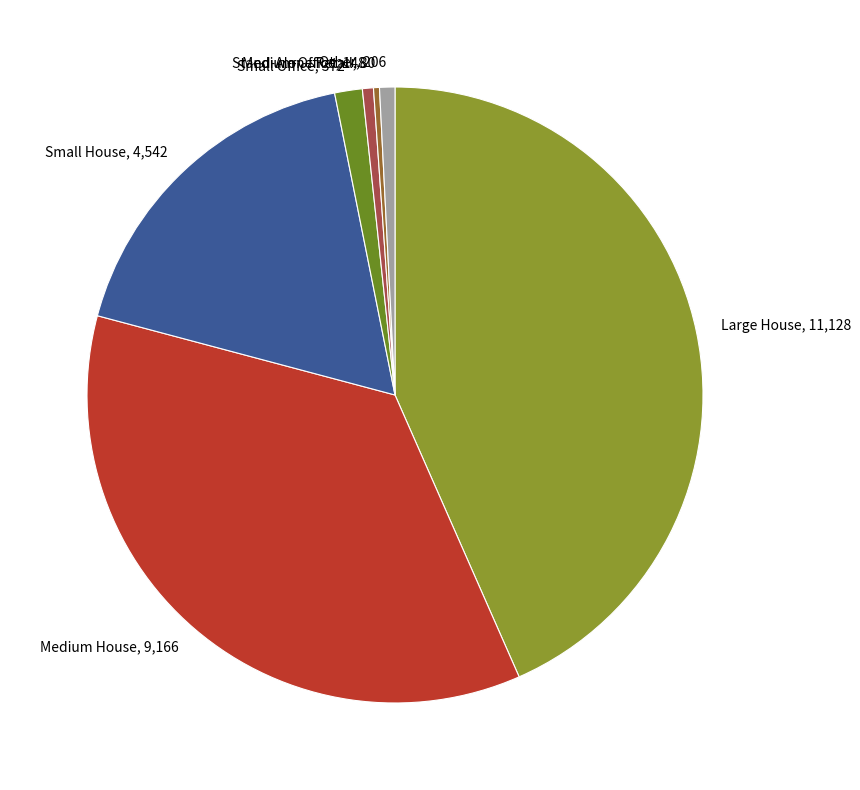

Approximately how many times larger is the value at Other compared to Small Office?

0.6